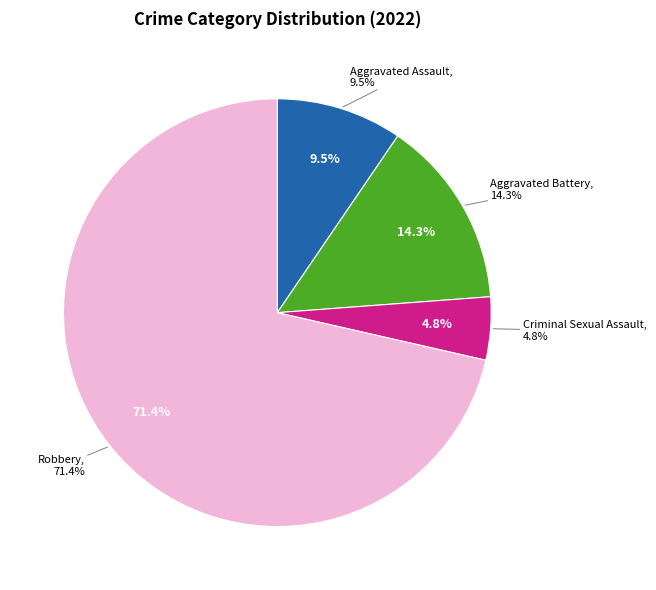

Which has a higher value, Aggravated Battery or Aggravated Assault?

Aggravated Battery